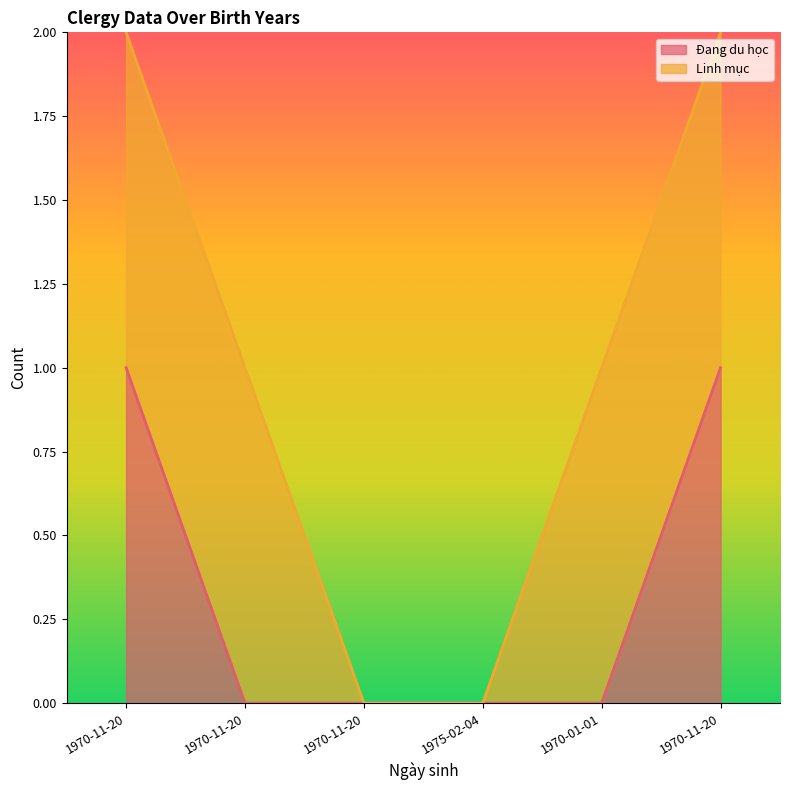

Count the number of categories in the chart.

6